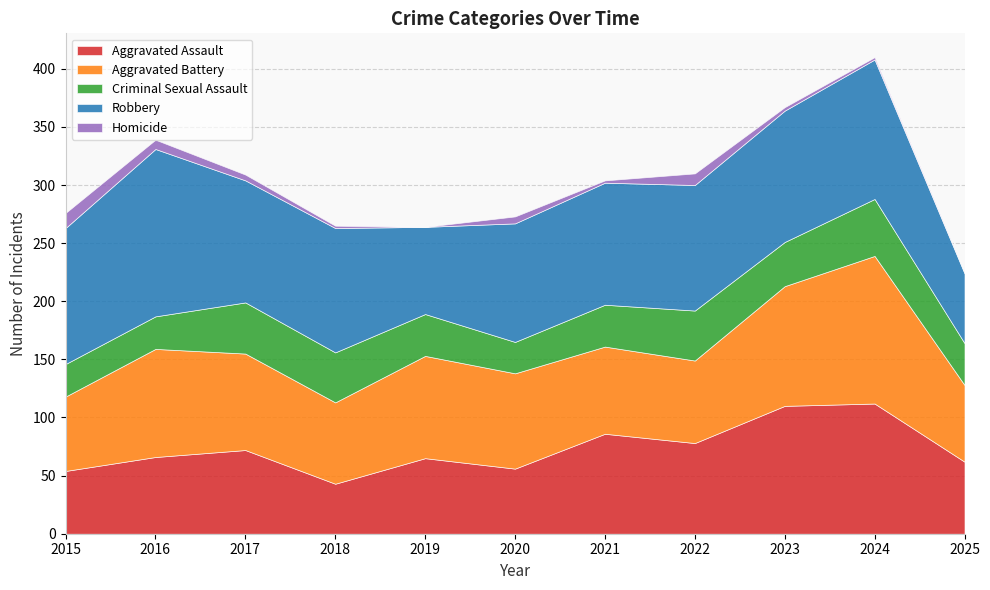

At which category does Homicide reach its first local valley?

2019